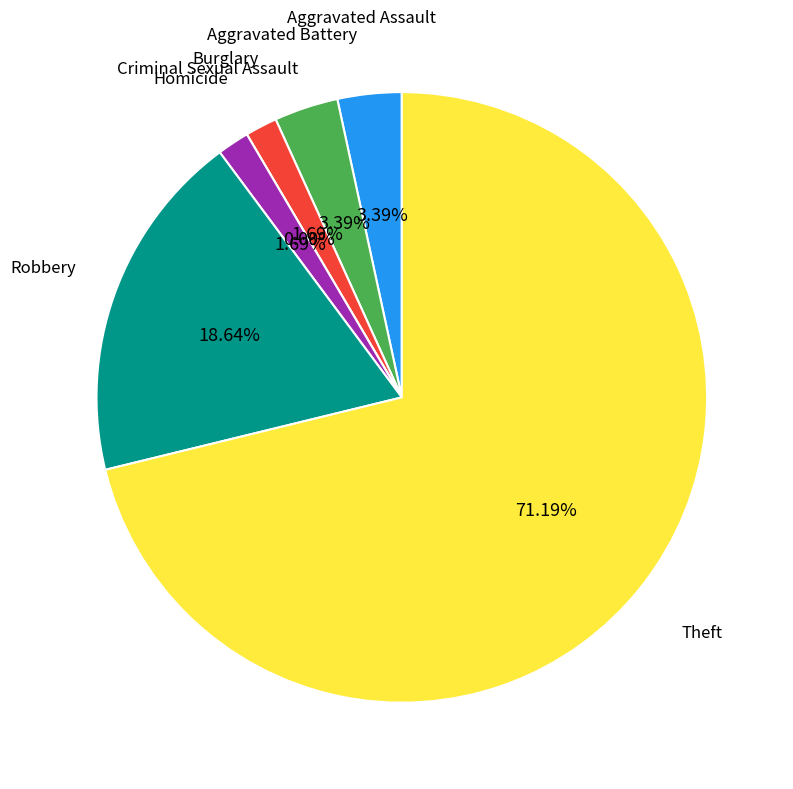

Which has a higher value, Robbery or Aggravated Assault?

Robbery